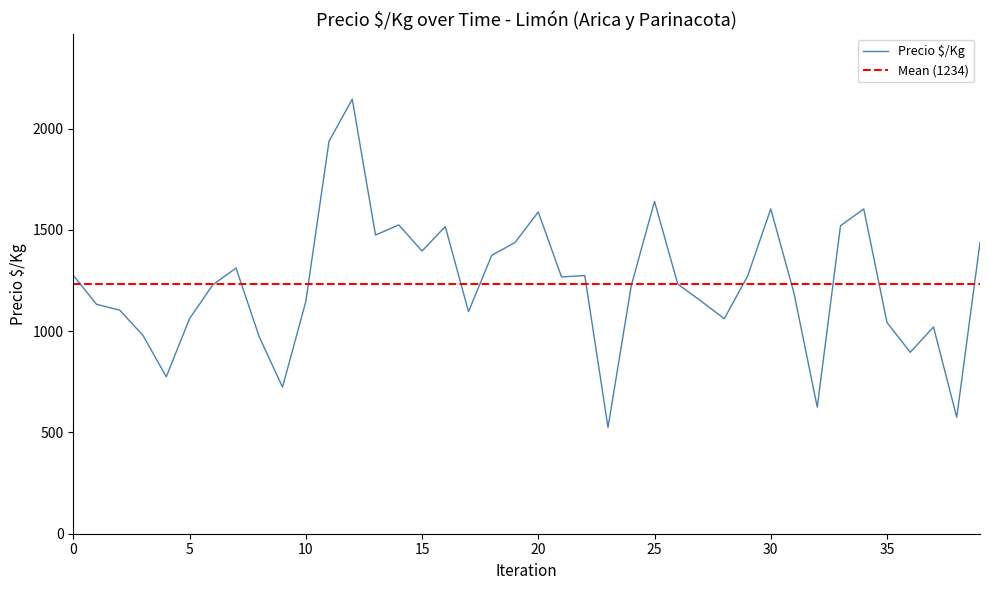

What is the minimum value for Precio $/Kg?

525